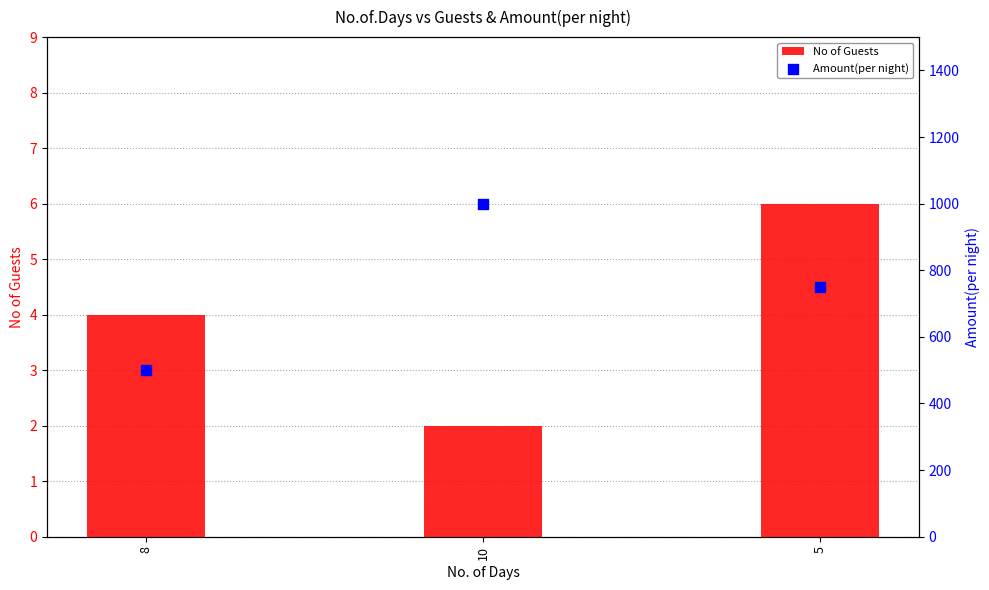

Which series contains the lowest Y value?

No of Guests